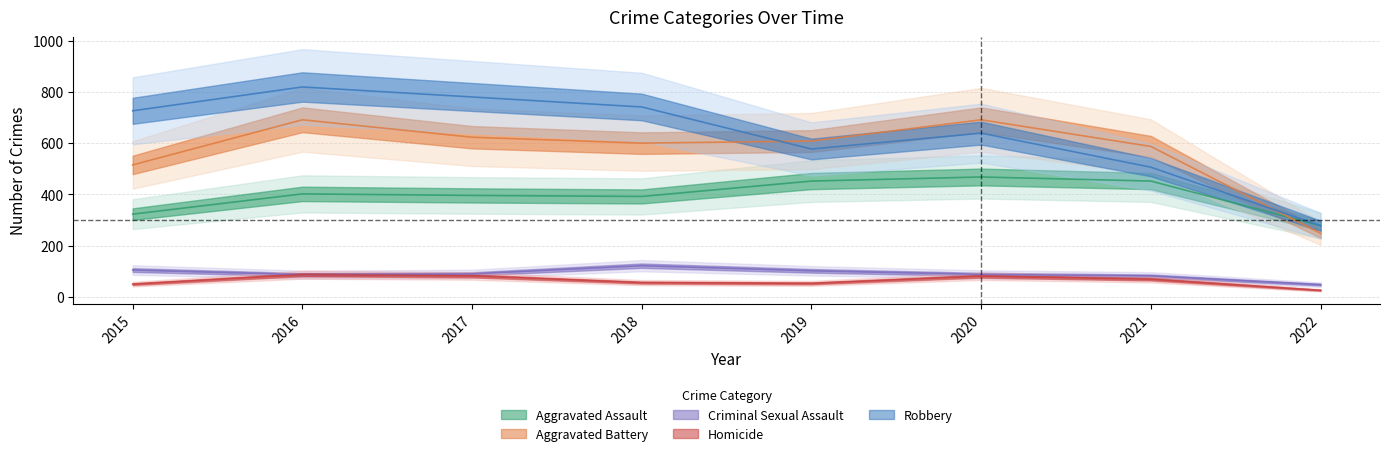

How many categories are shown in the chart?

8